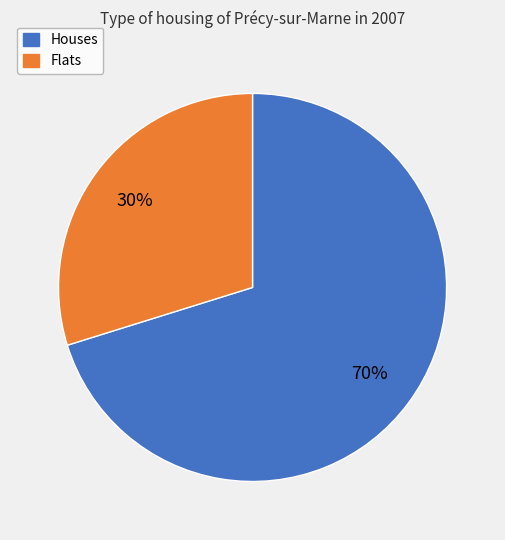

The Flats slice represents 30% of the pie. True or false?

True